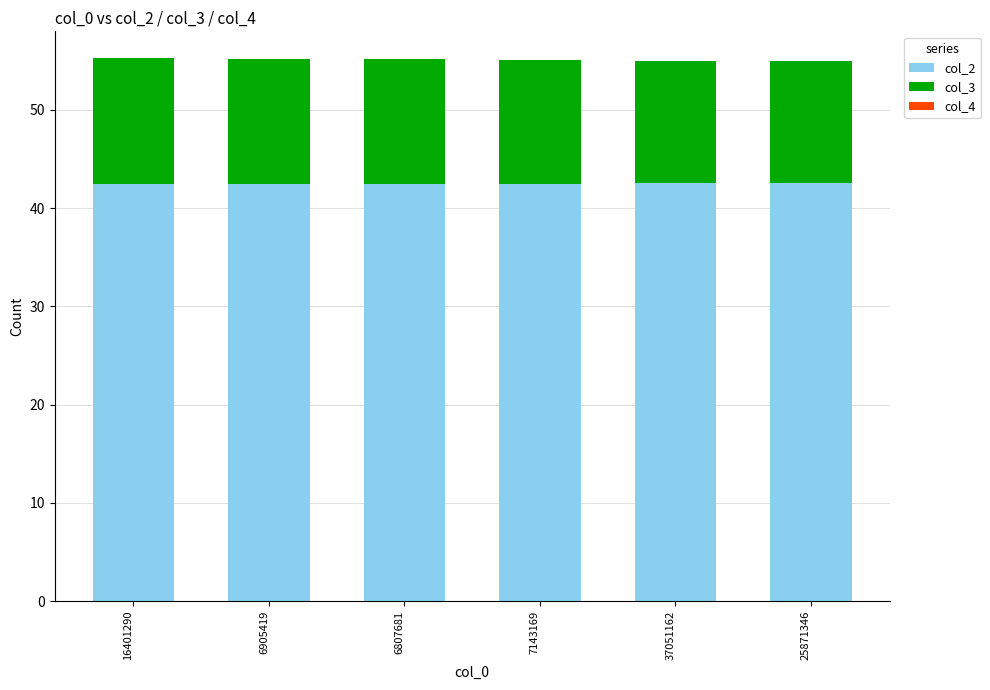

What is the sum of all col_2 values?

254.8